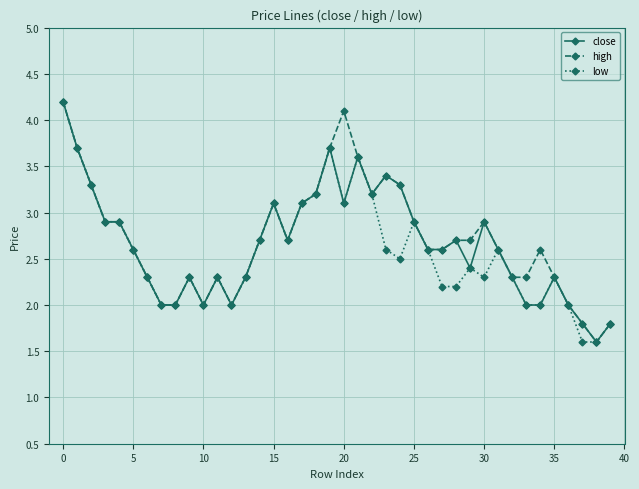

Rank the series by their average value, from highest to lowest.

high, close, low